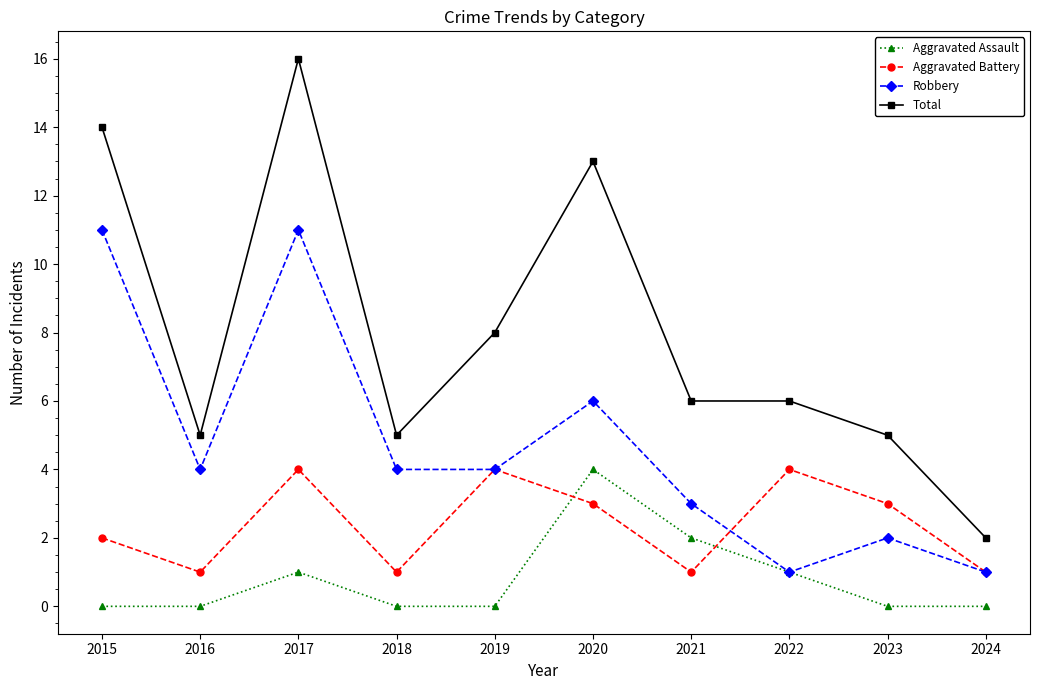

List the series in order of their overall mean, lowest first.

Aggravated Assault, Aggravated Battery, Robbery, Total